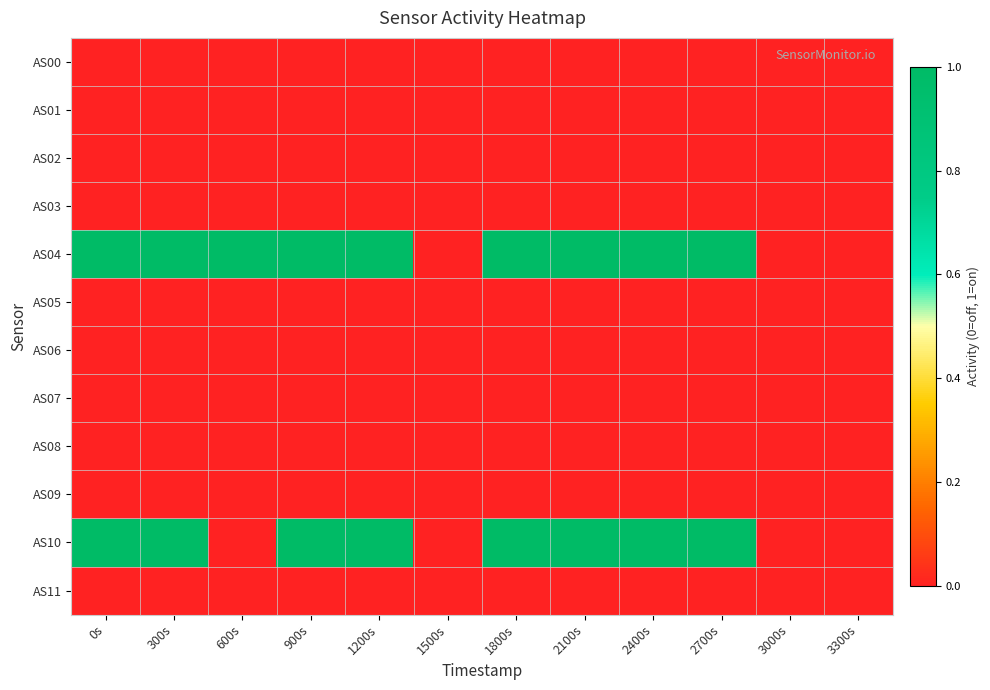

Which series has the largest total across all categories?

AS04